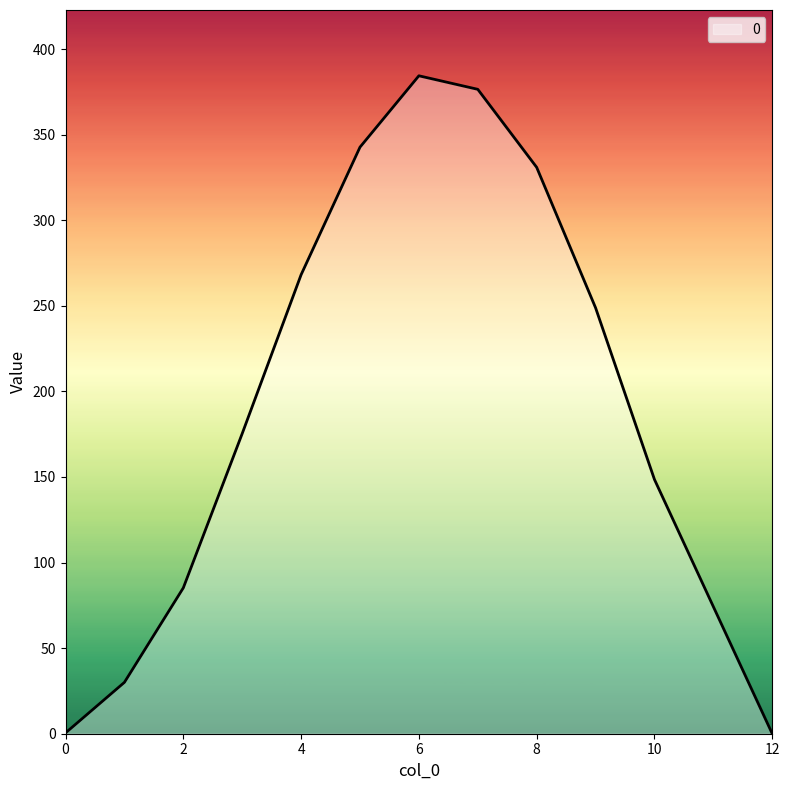

What is the maximum value shown in the chart?

384.4